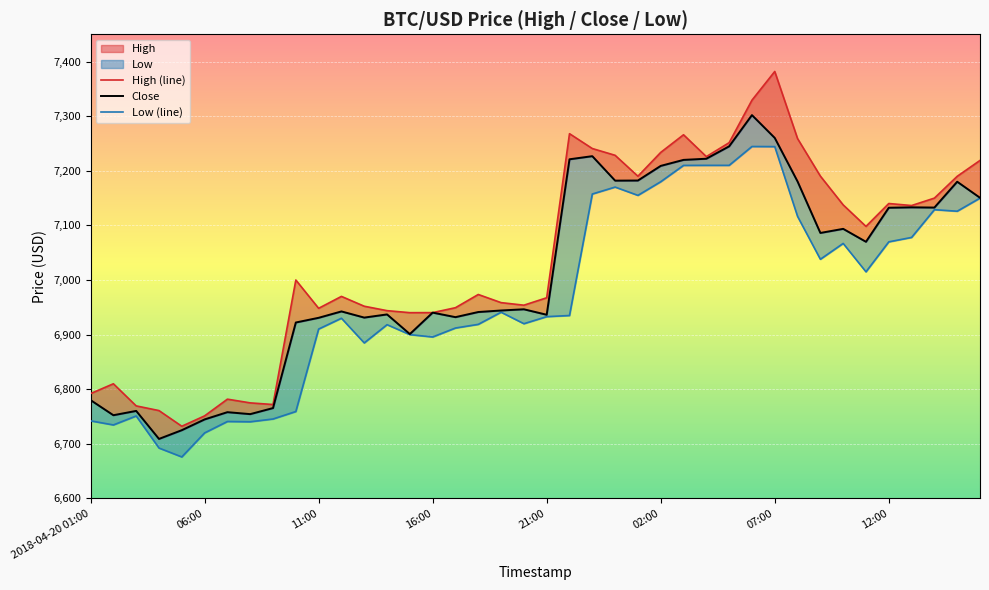

The Close series shows 11935.2 at 31. True or false?

False